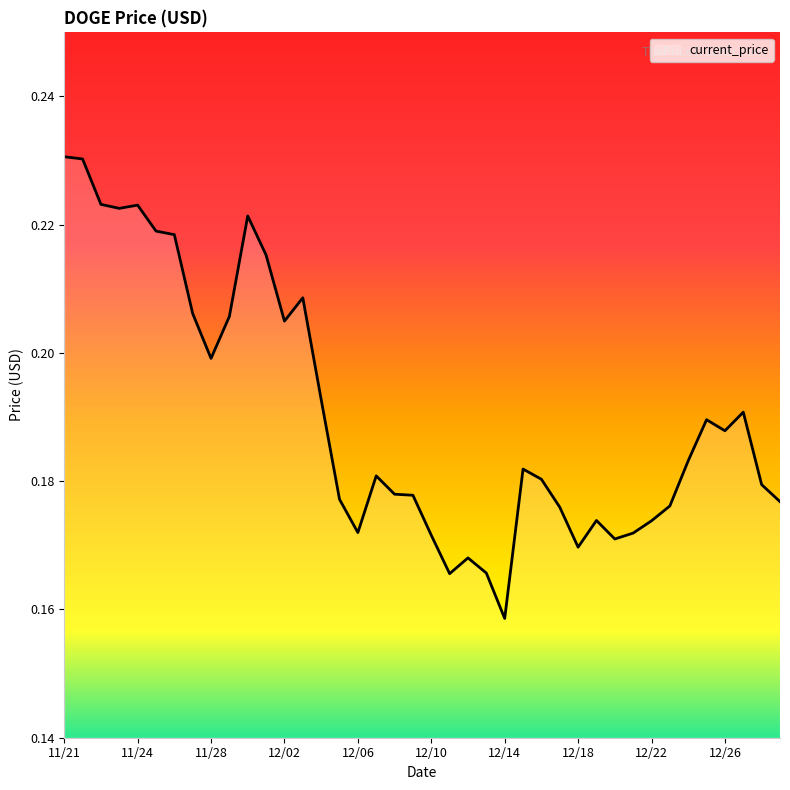

How many categories are shown in the chart?

40